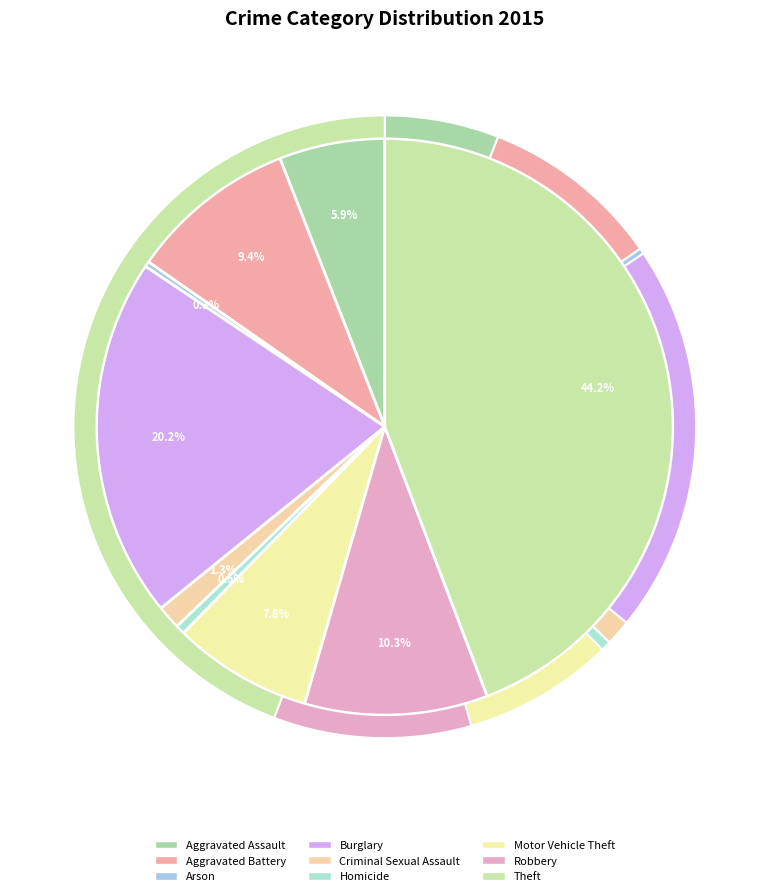

What is the change in value from Aggravated Battery to Robbery?

+24